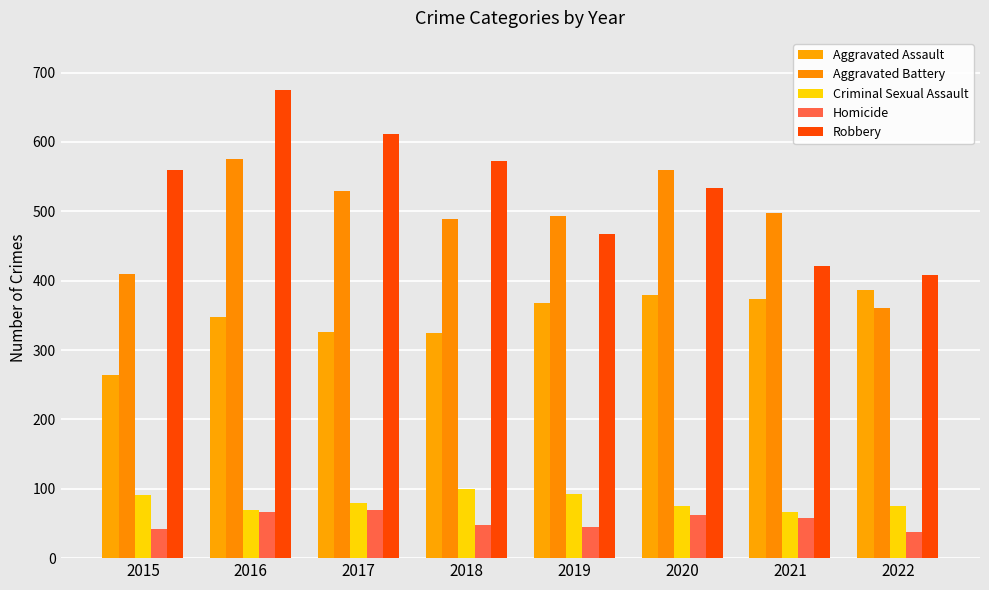

What are all the series names shown in the legend?

Aggravated Assault, Aggravated Battery, Criminal Sexual Assault, Homicide, Robbery